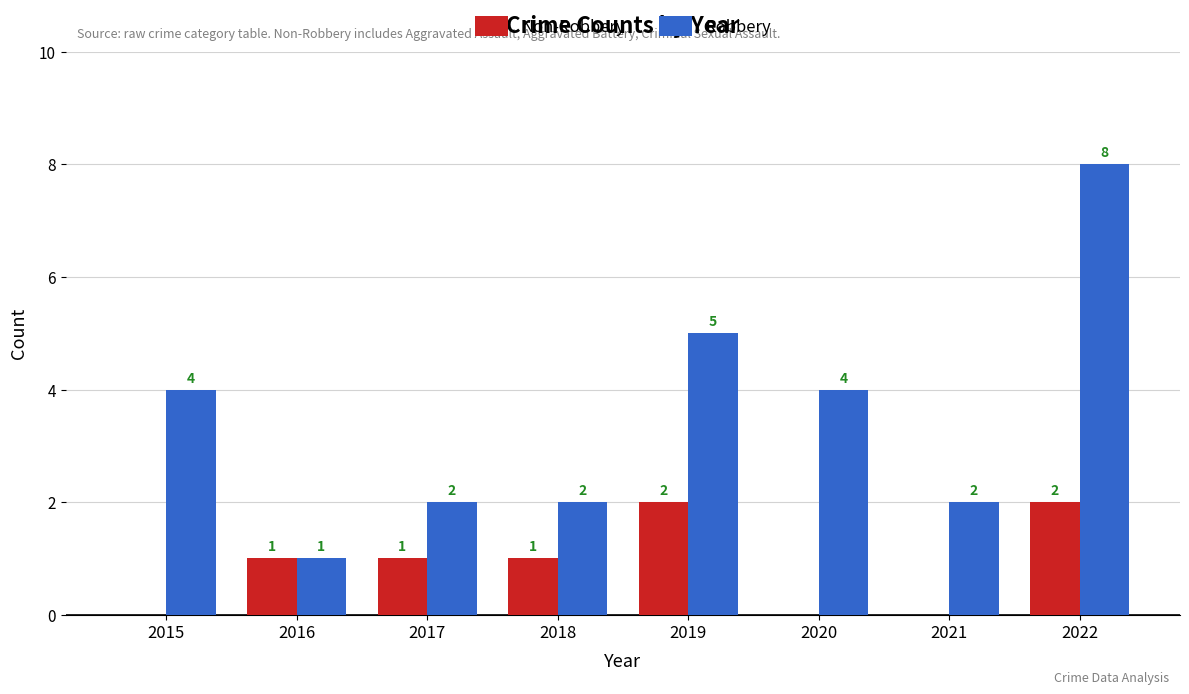

What is the sum of all Robbery values?

28